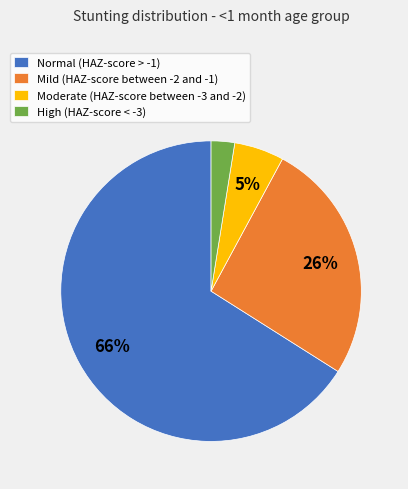

Is there a majority slice in this chart?

Yes